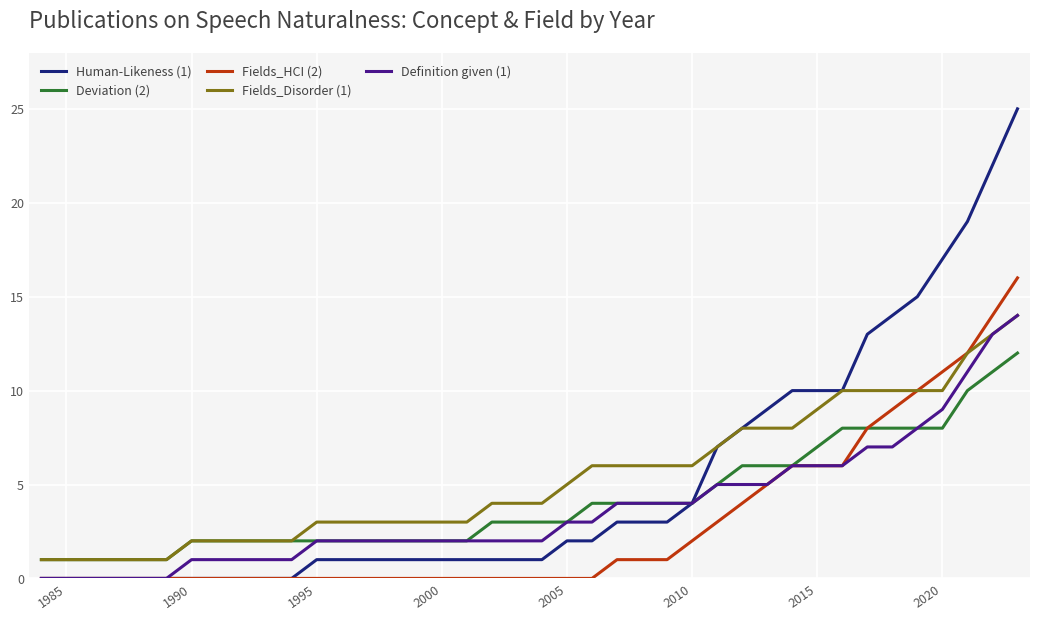

What is the maximum value shown in the chart?

25